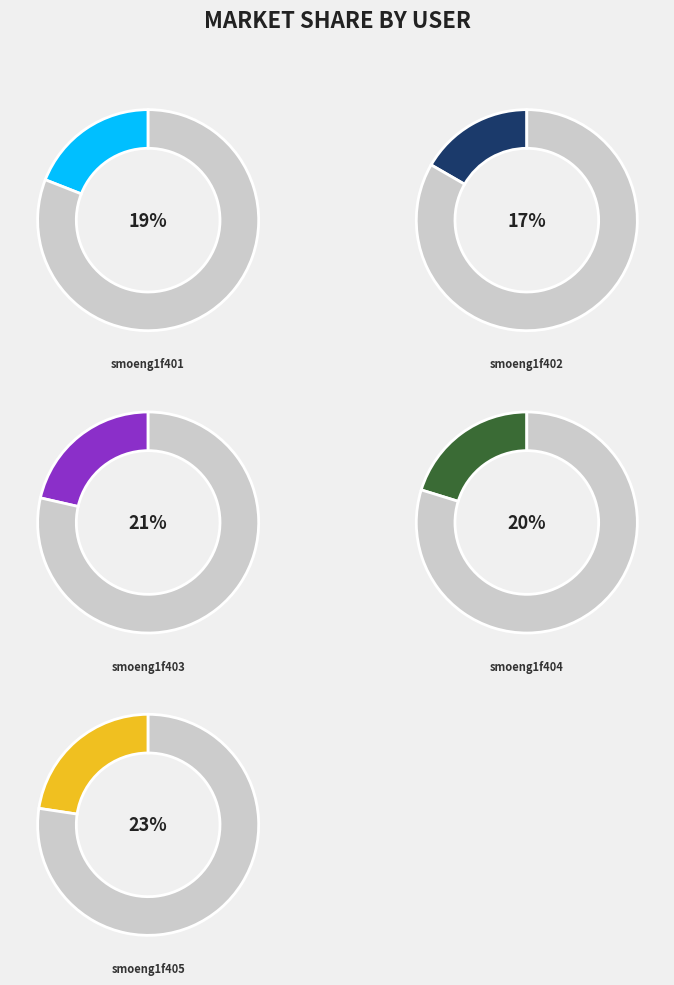

Rank the categories by value from highest to lowest.

smoeng1f405, smoeng1f403, smoeng1f404, smoeng1f401, smoeng1f402